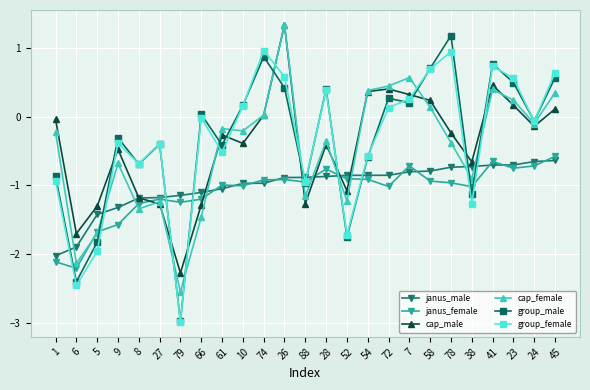

Is it true that group_male equals 0.2 at 45?

False